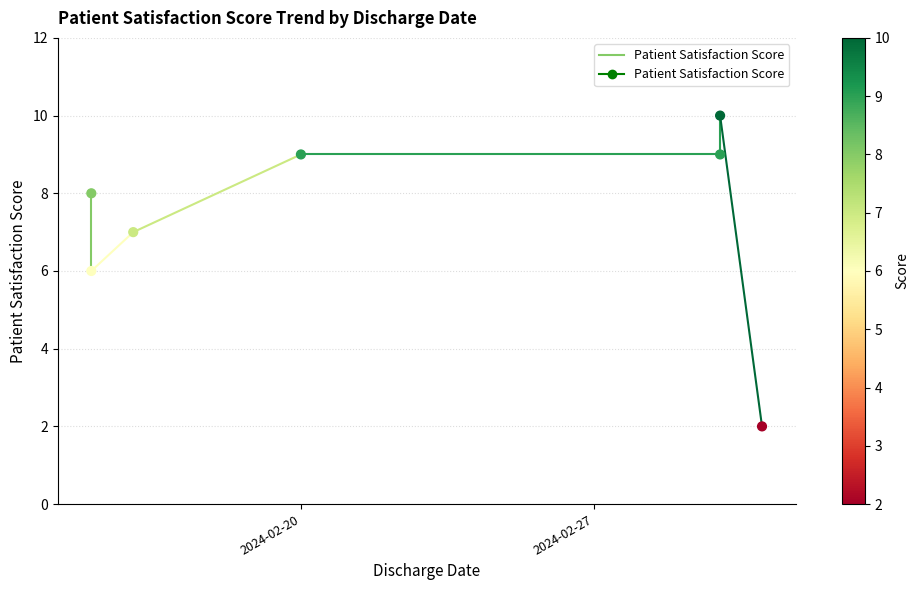

What is the average X value?

19775